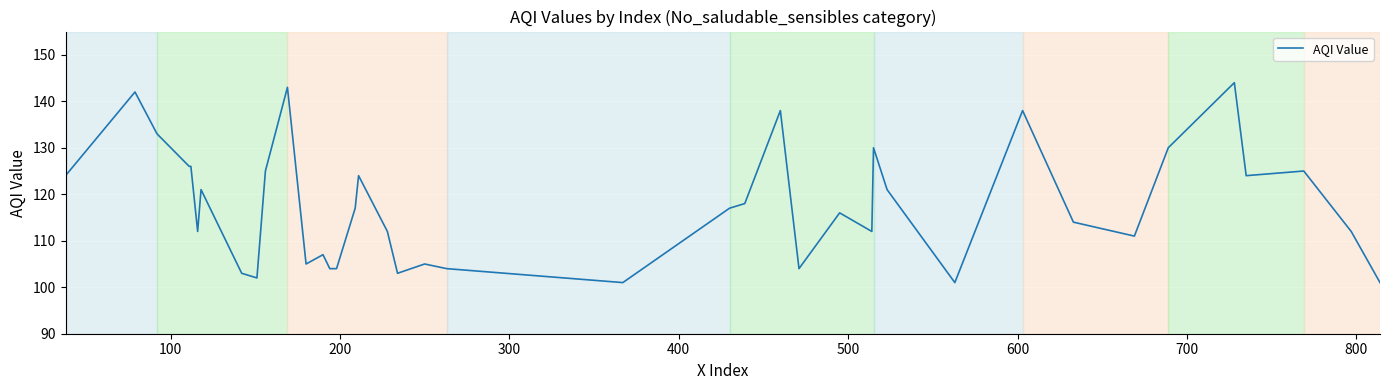

What is the smallest value displayed?

101